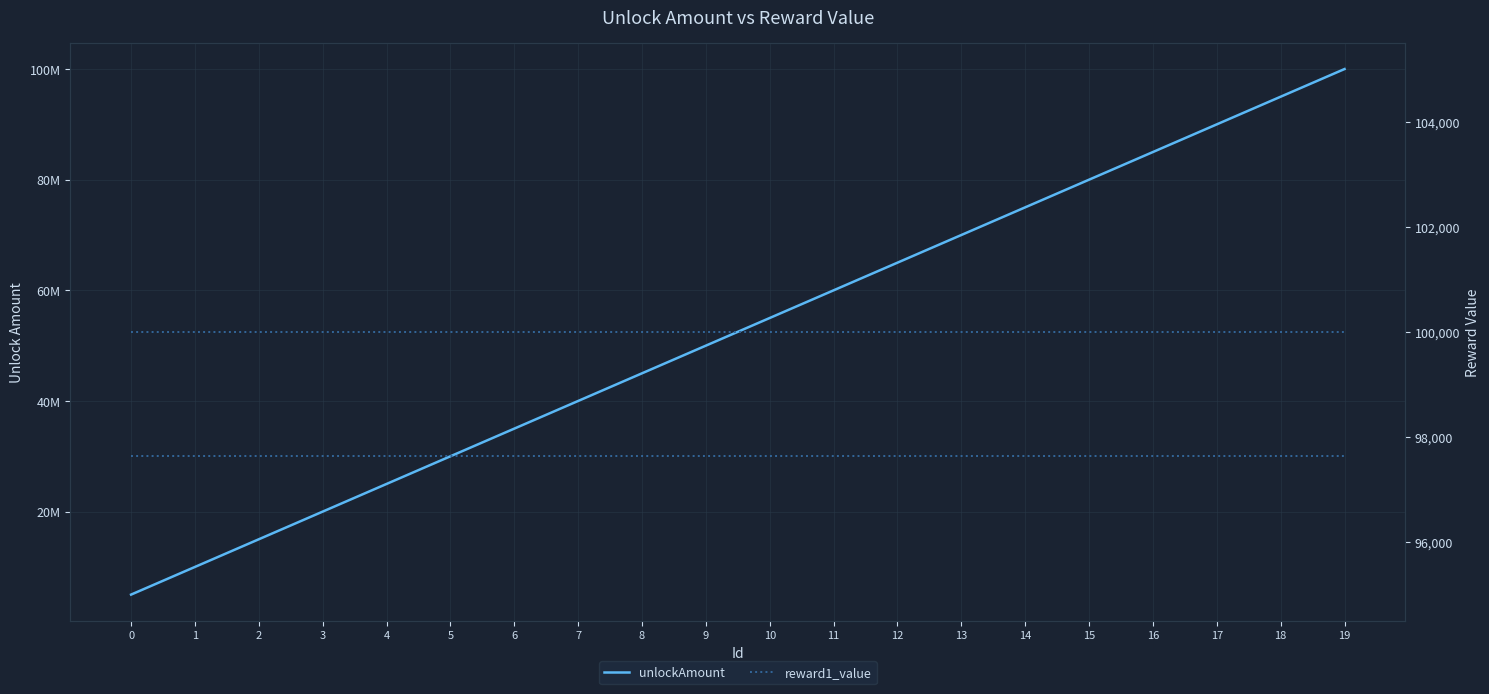

What is the average value of the reward1_value (right) series?

100000